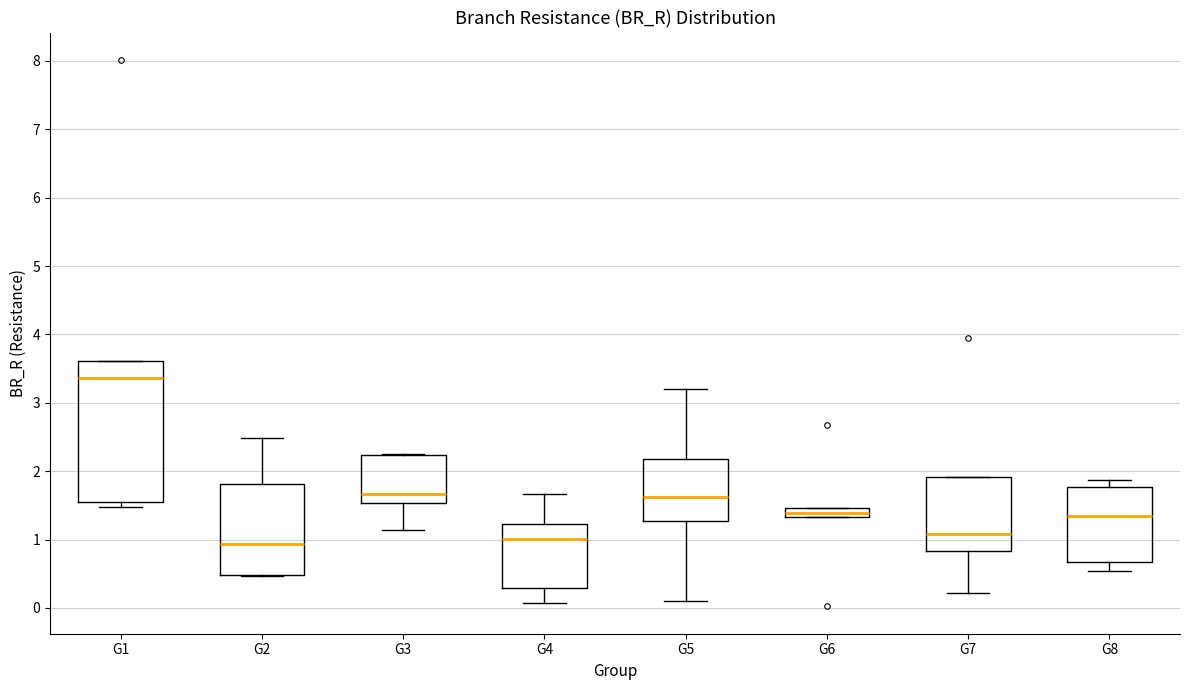

Where does the median line of the box for G1 sit on the y-axis? The values are not printed on the chart, so give them approximately, as read against the axis.

3.4